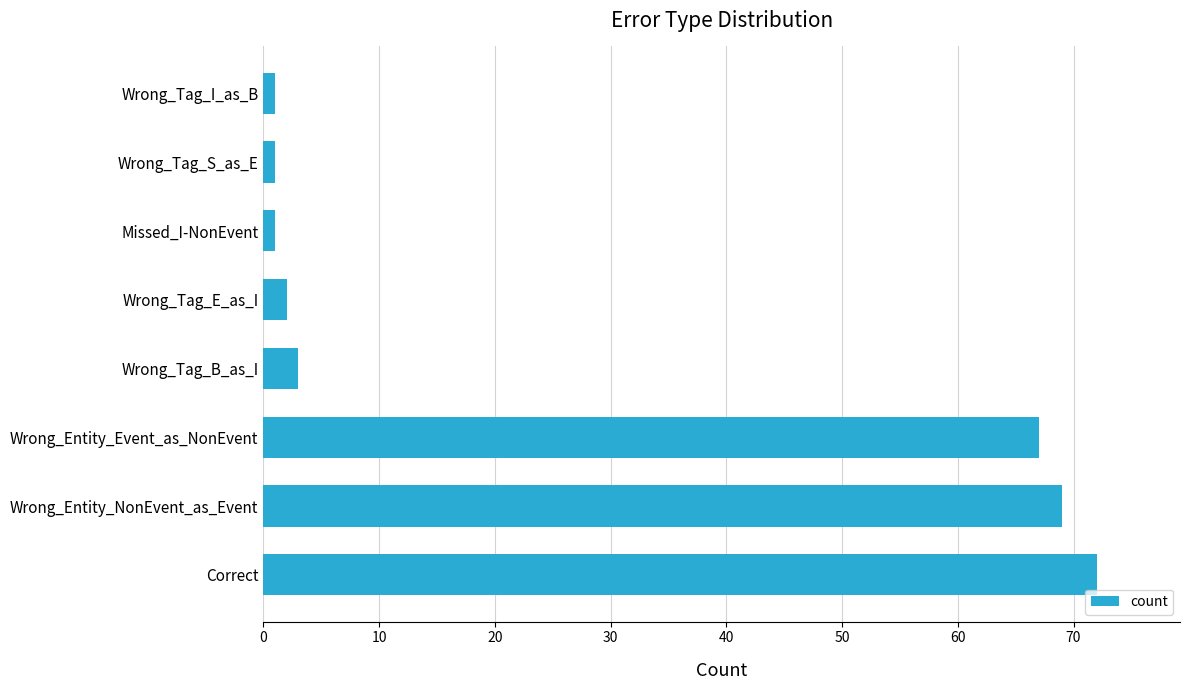

What is the change in value from Wrong_Entity_Event_as_NonEvent to Wrong_Tag_B_as_I?

-64